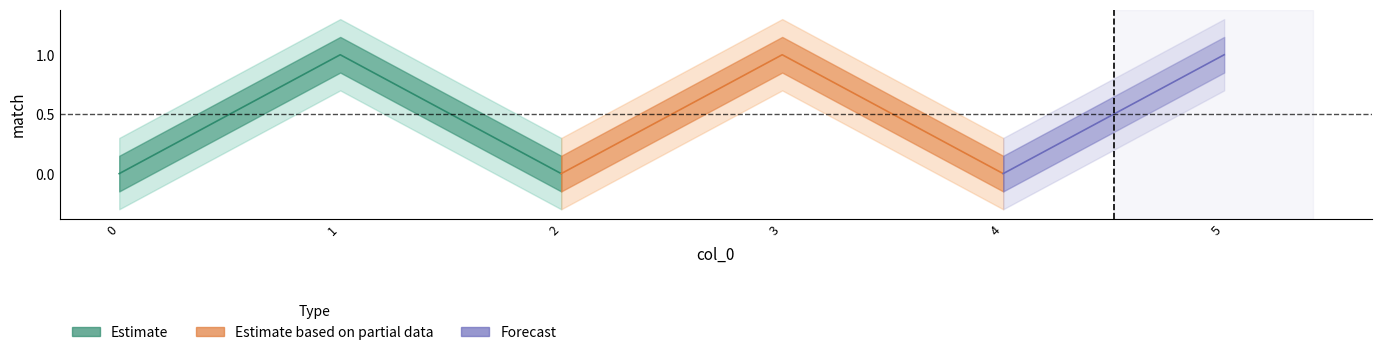

What is the maximum value shown in the chart?

1